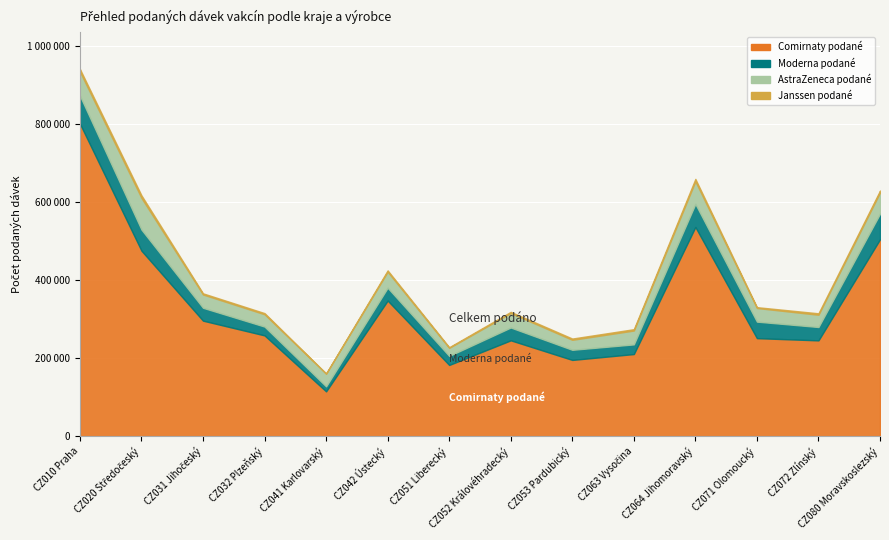

What is the minimum value shown in the chart?

599